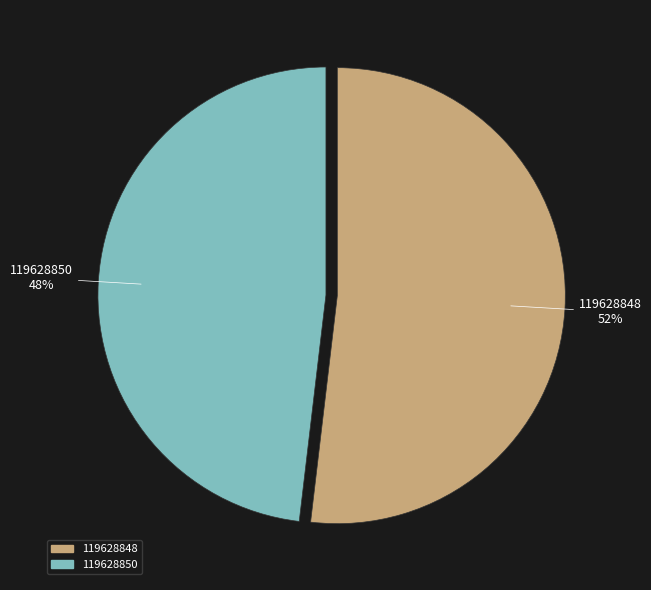

Is it true that 119628848 is 41% of the pie?

False